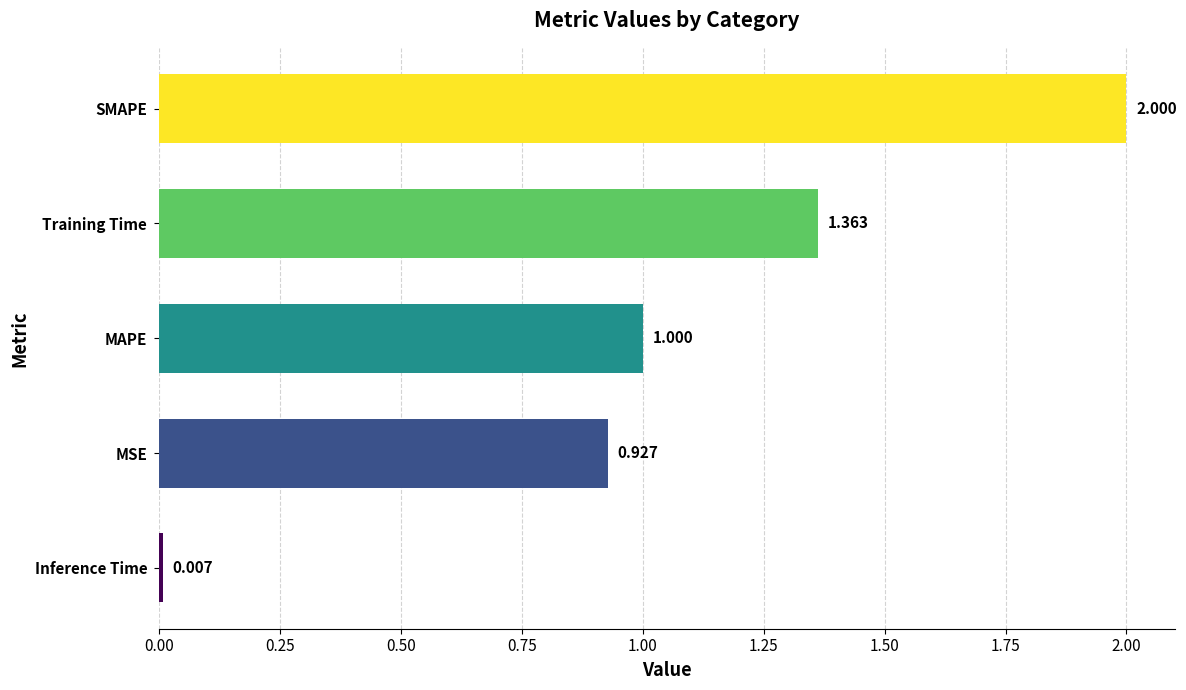

Which has a higher value, Inference Time or SMAPE?

SMAPE